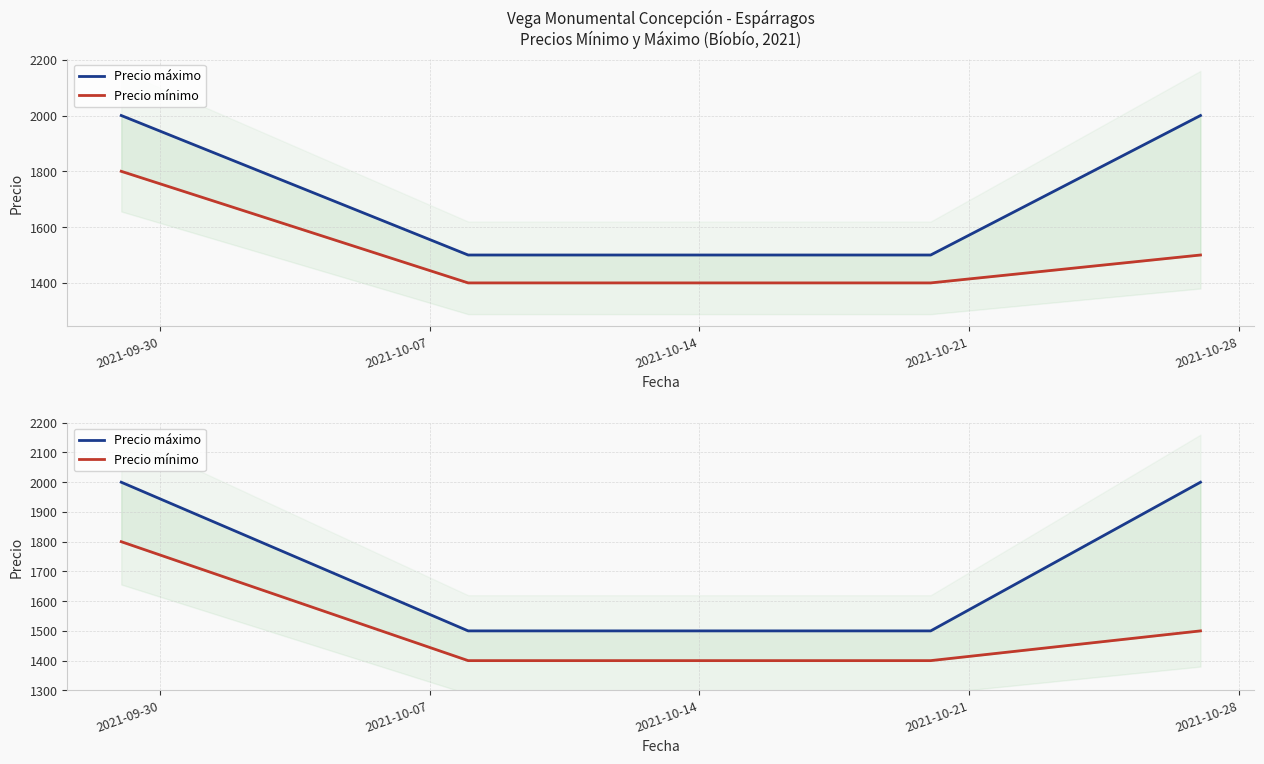

True or false: Precio mínimo and Precio máximo intersect in this chart.

False